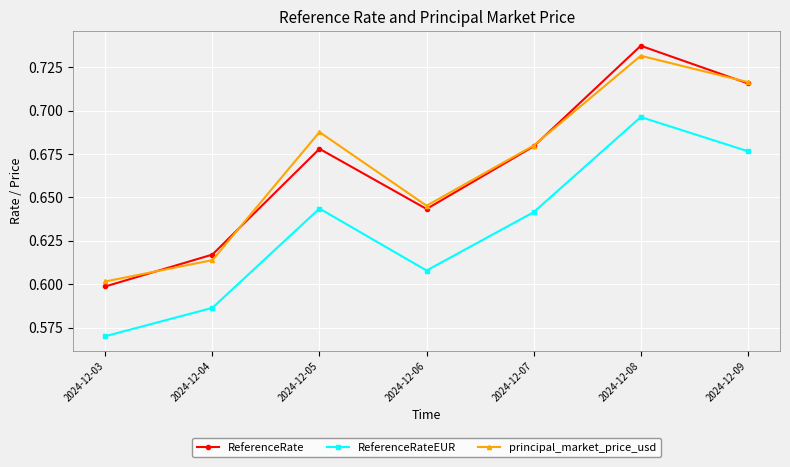

How many ReferenceRateEUR values are between 0 and 1?

7